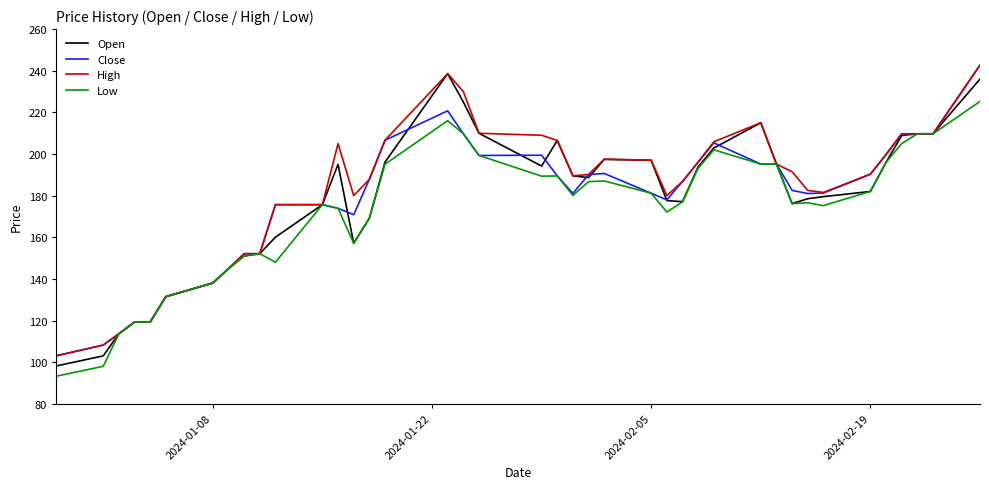

What is the highest value of the Open series?

238.6